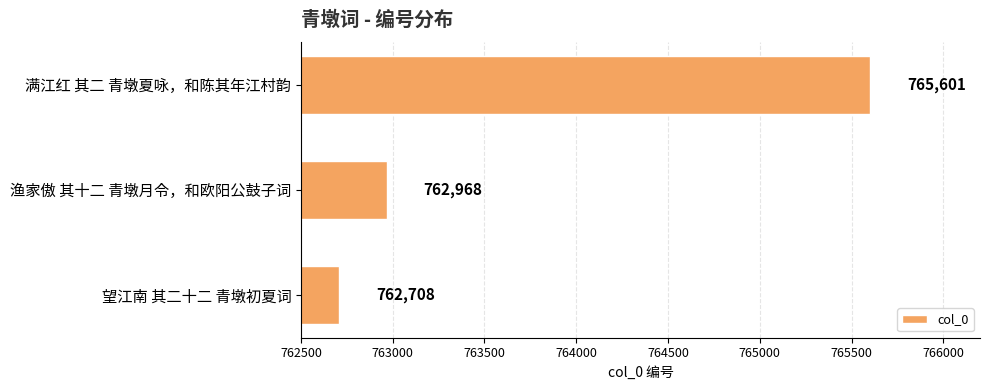

The value at 满江红 其二 青墩夏咏，和陈其年江村韵 is 765601. True or false?

True